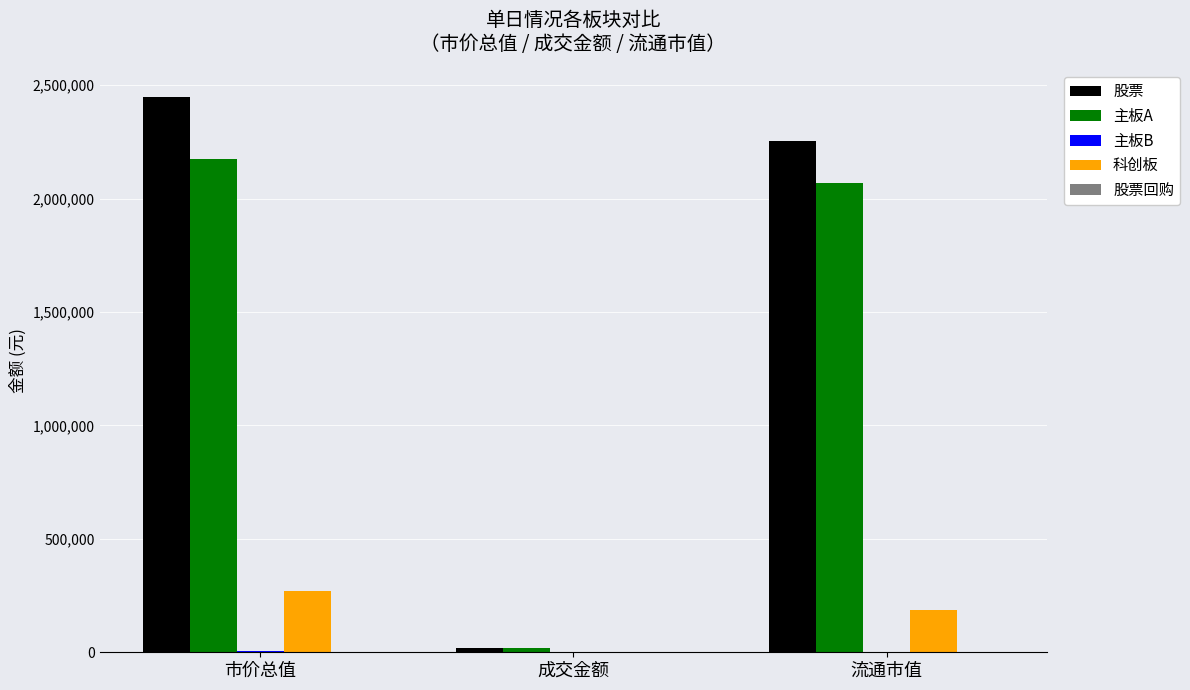

How many values in the 科创板 series exceed 185237?

2